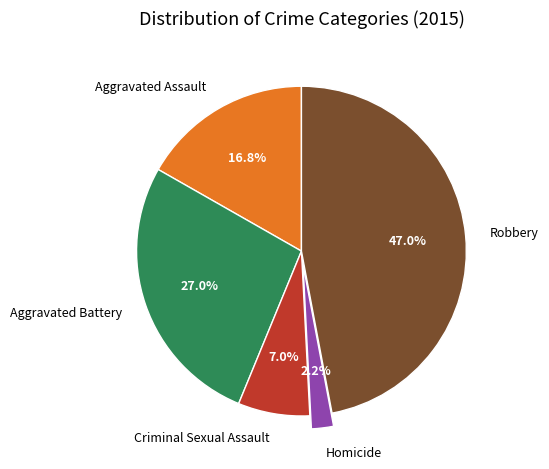

To the nearest percent, what percentage of the pie is Aggravated Assault?

17%